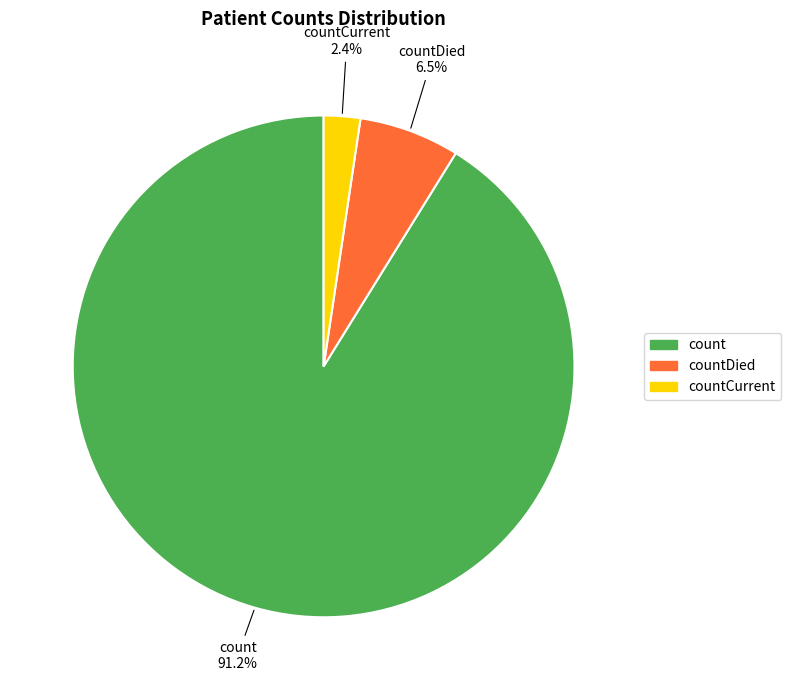

The count slice represents 99% of the pie. True or false?

False